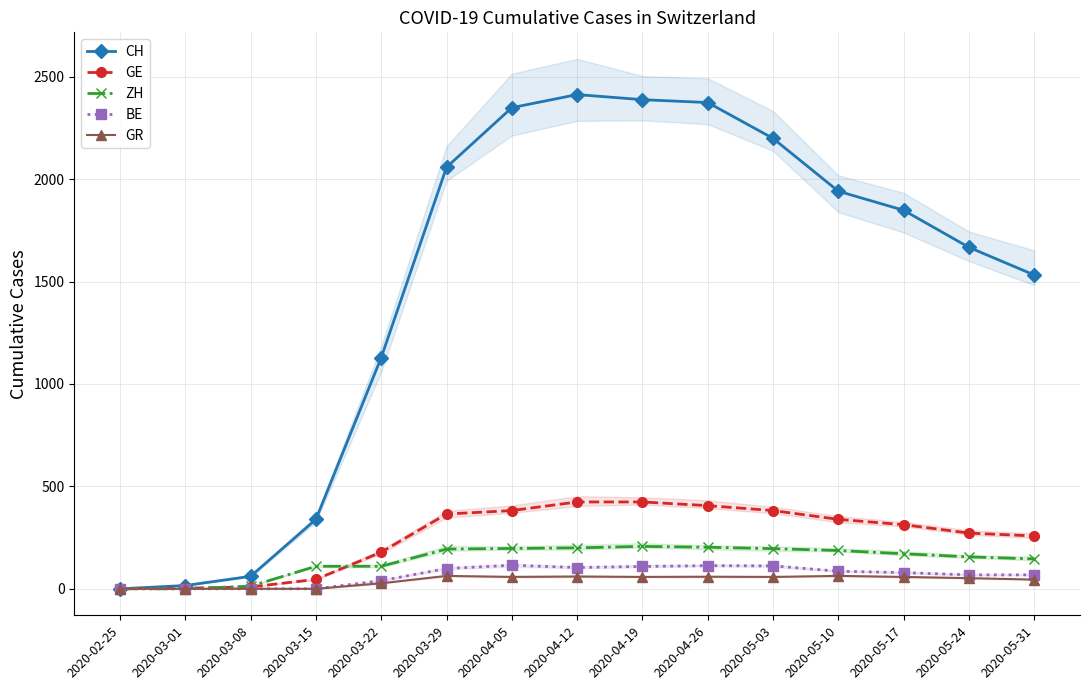

What is the difference between the ZH values at 2020-04-05 and 2020-03-01?

197